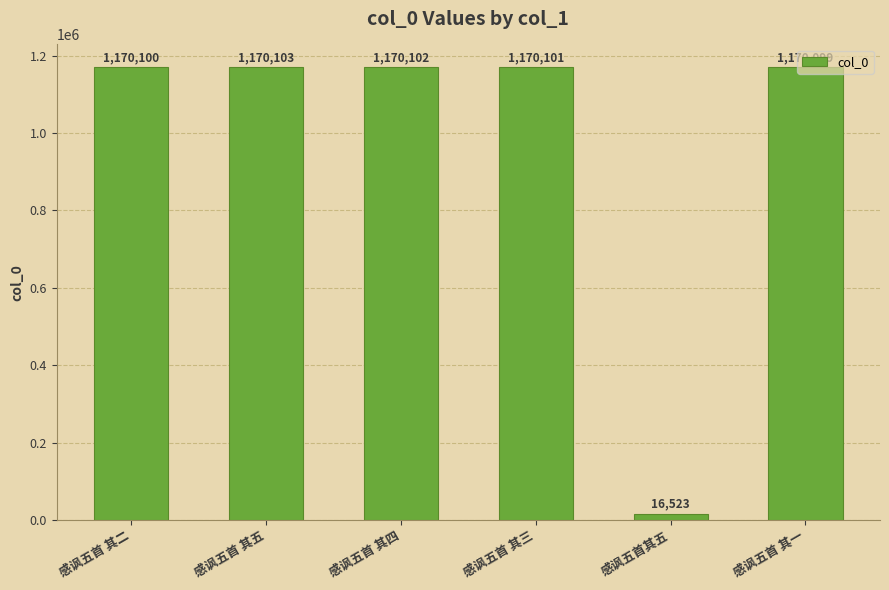

What is the sum of all values?

5867028